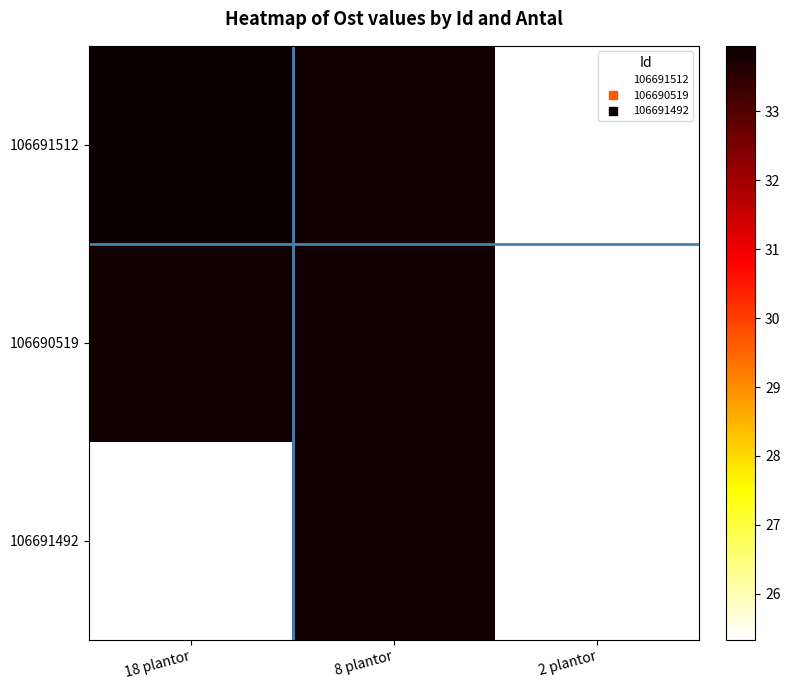

Which category has the lowest value across all series?

2 plantor